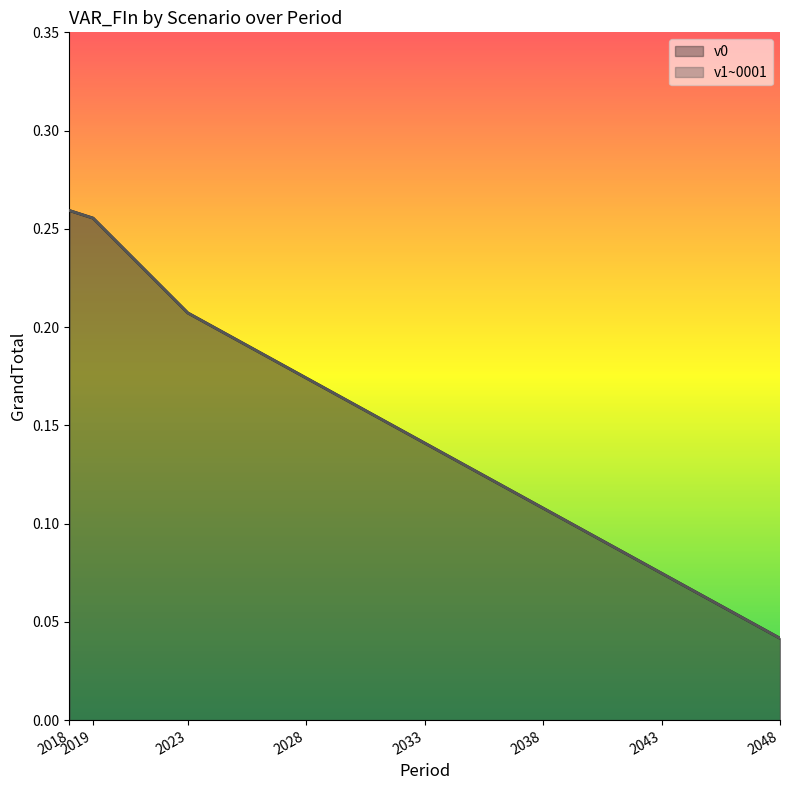

Reading left to right, extract all data points from this chart.

v0: 0.3	0.3	0.2	0.2	0.1	0.1	0.1	0.0
v1~0001: 0.3	0.3	0.2	0.2	0.1	0.1	0.1	0.0